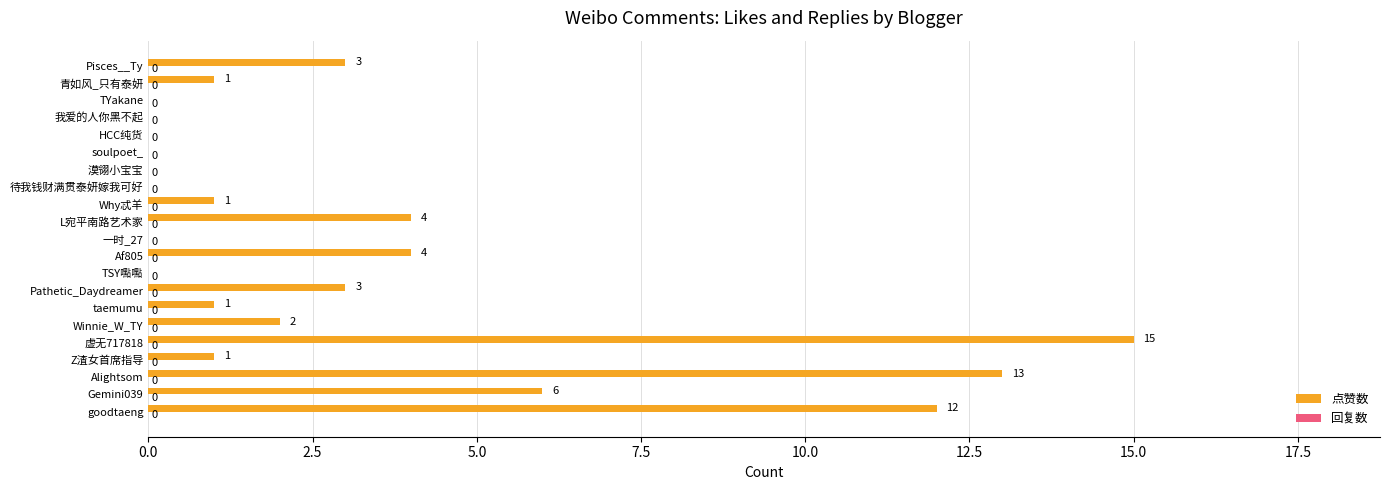

True or false: the data shows 3 at Pisces__Ty.

True